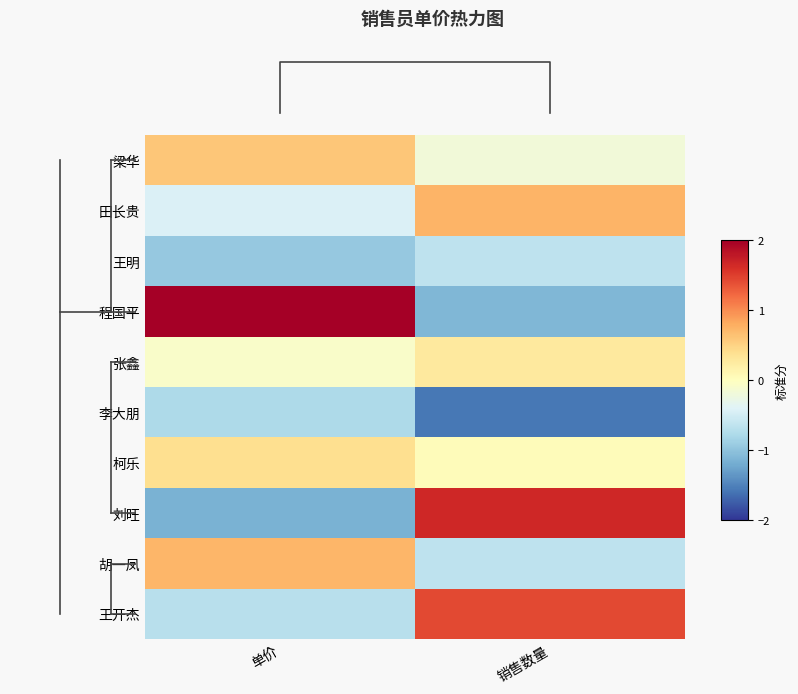

At which category does the chart reach its minimum across all series?

销售数量